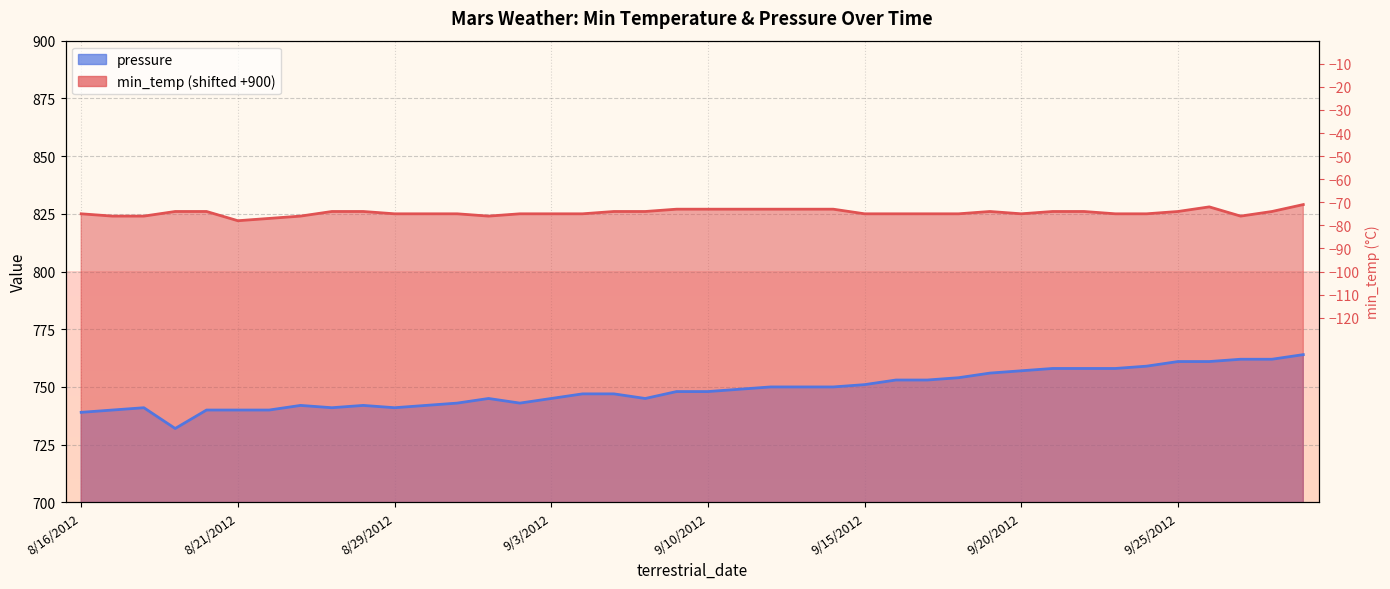

Which series has the largest range (max minus min)?

pressure